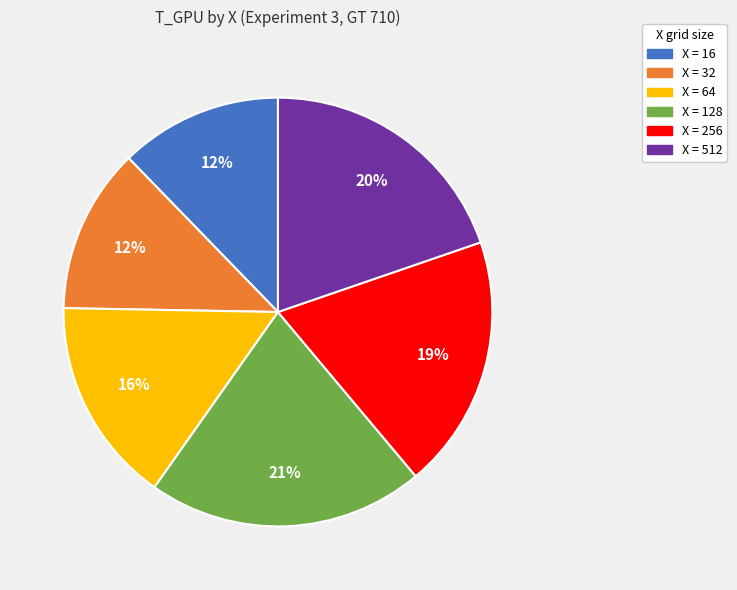

Is there a majority slice in this chart?

No